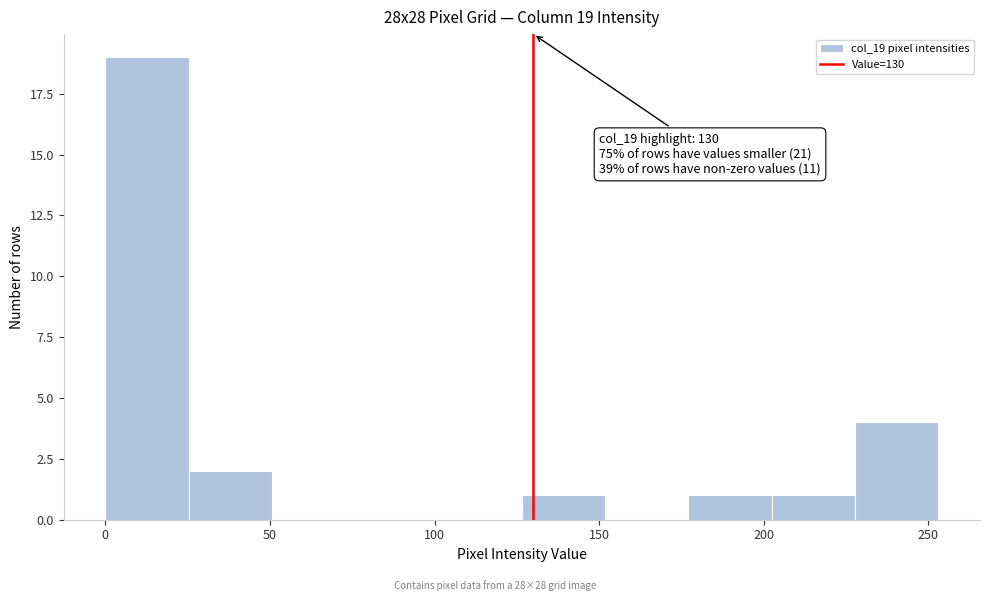

Over which range of the x-axis is the bar tallest?

0 to 25